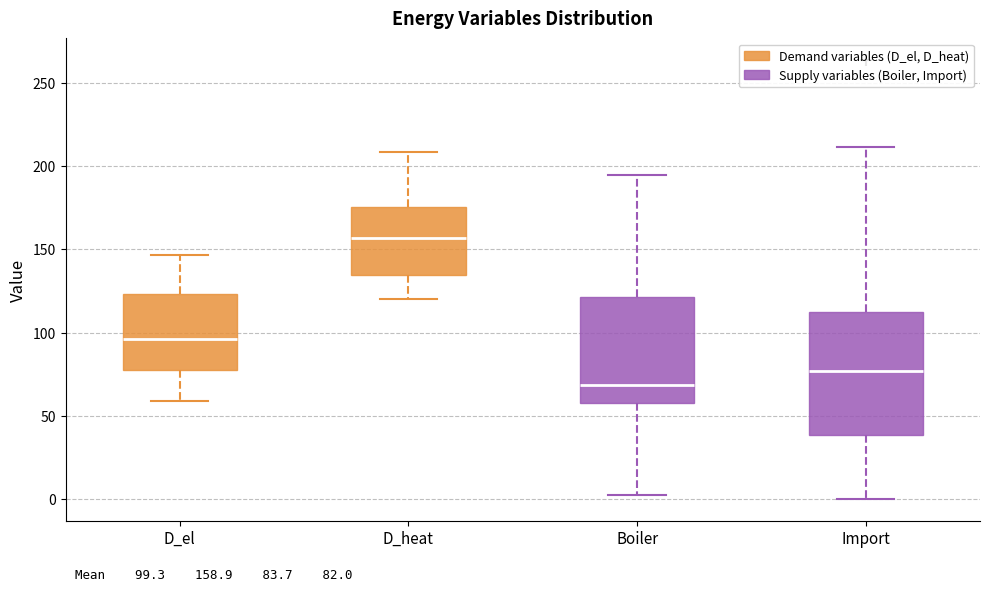

Which box's median line is the highest?

D_heat